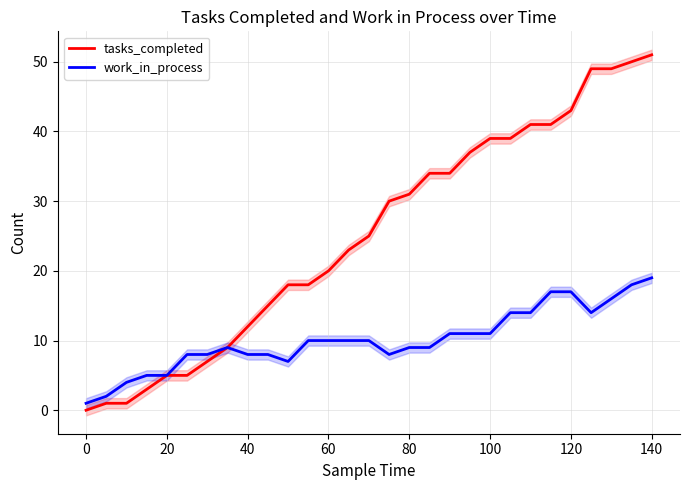

What is the maximum value for tasks_completed?

51